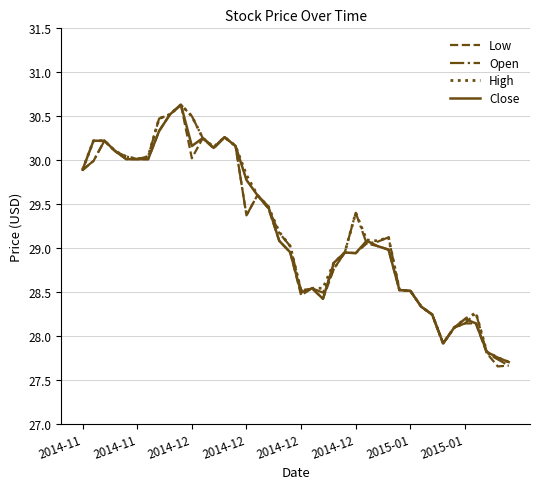

What is the minimum value for Close?

27.7